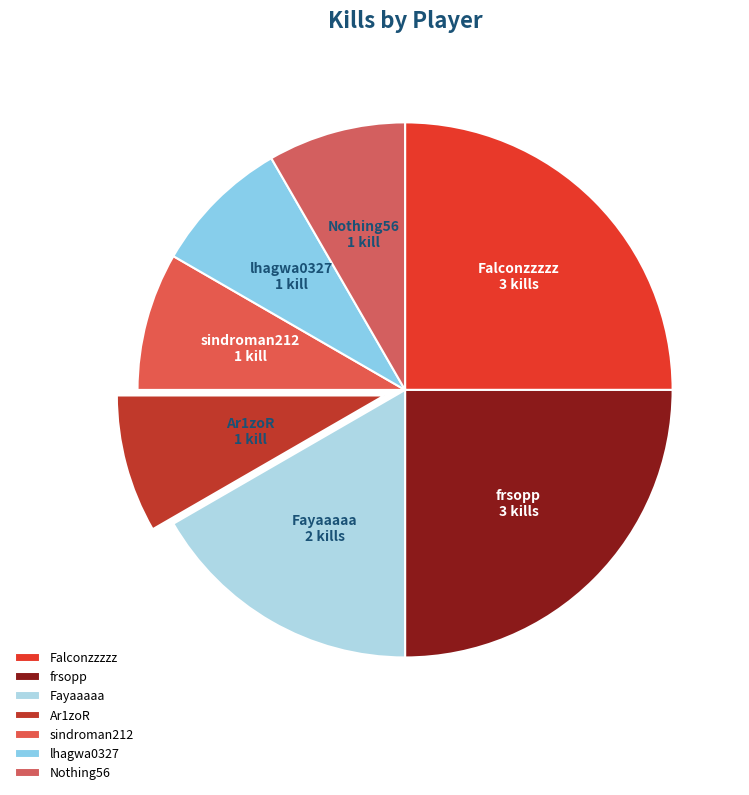

The Fayaaaaa slice represents 17% of the pie. True or false?

True